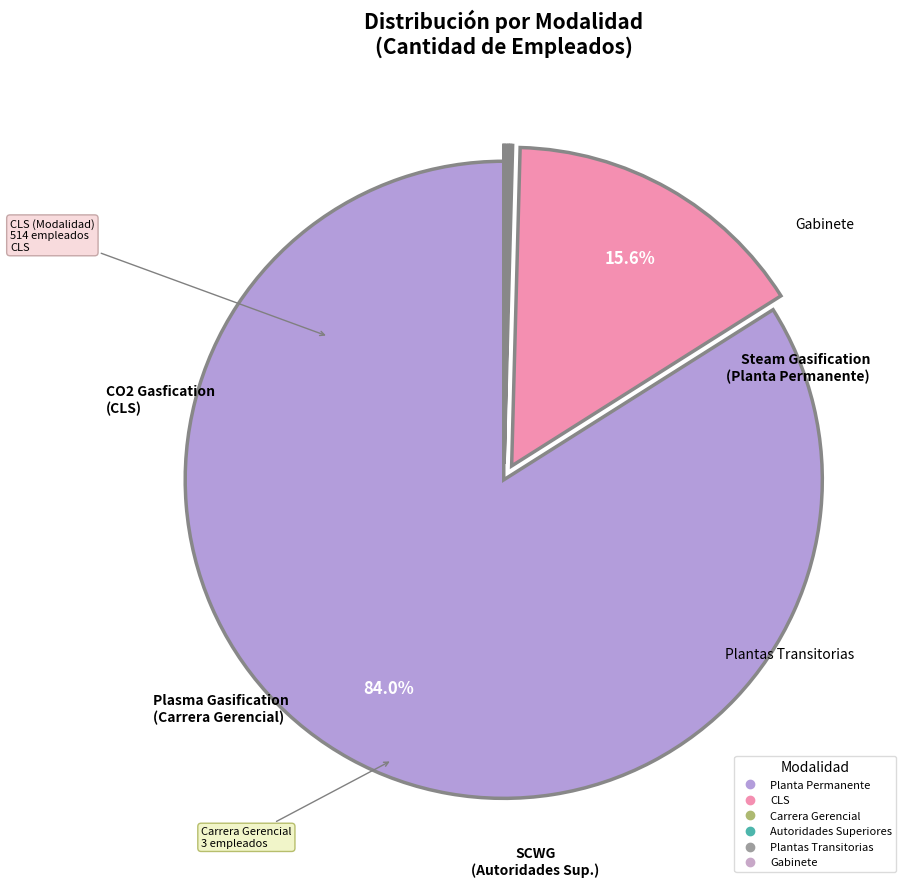

What is the smallest slice in the pie chart?

Gabinete